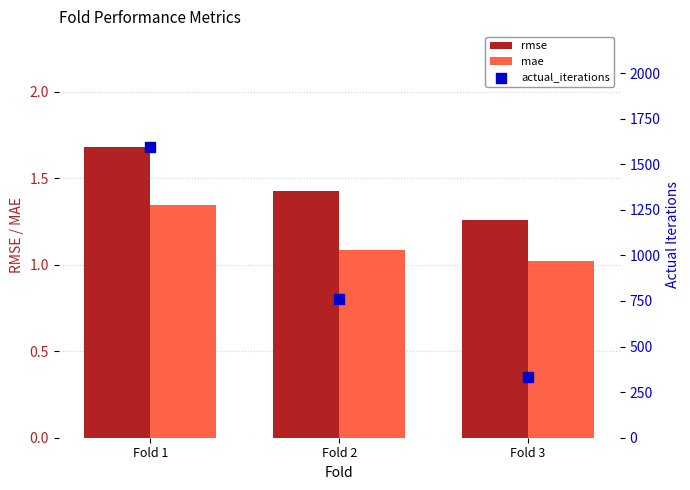

Which series has the widest spread of Y values?

actual_iterations